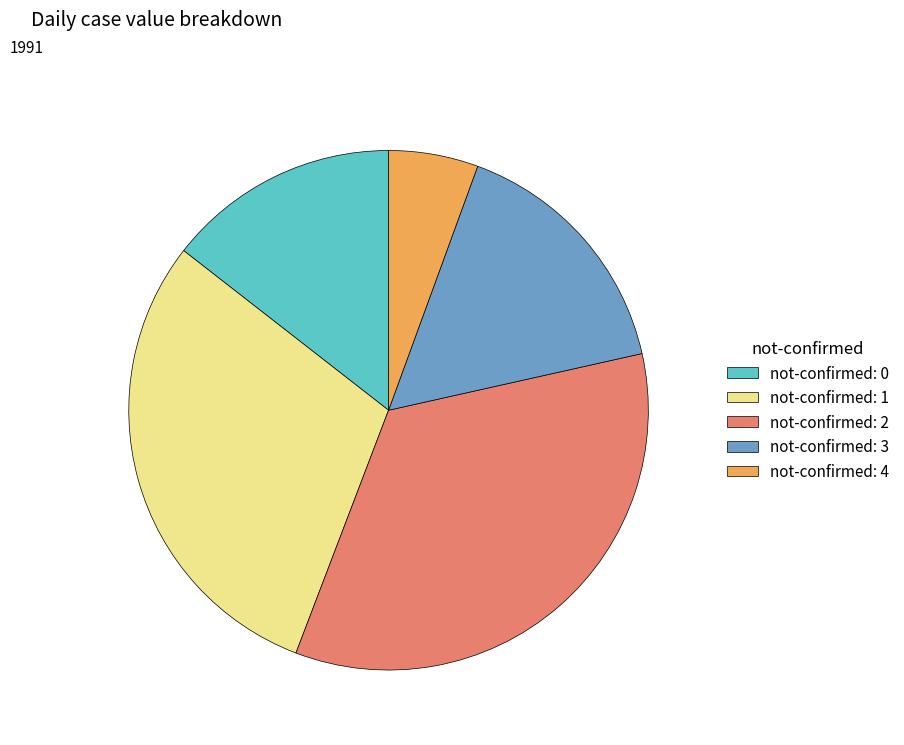

What is the largest slice in the pie chart?

not-confirmed: 2